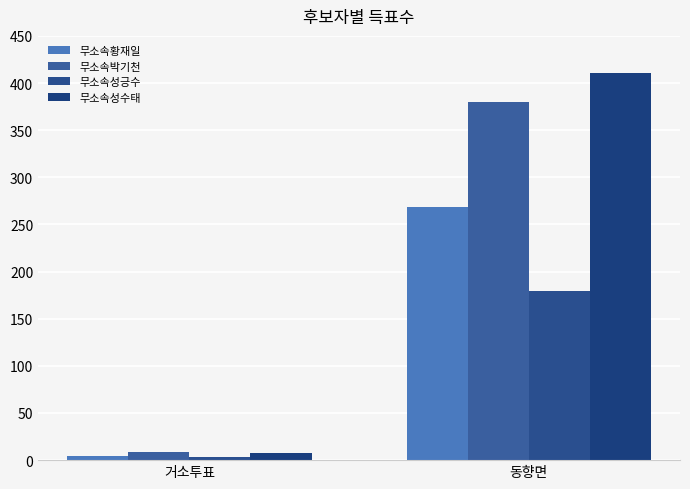

Which category has the highest value in the 무소속성긍수 series?

동향면